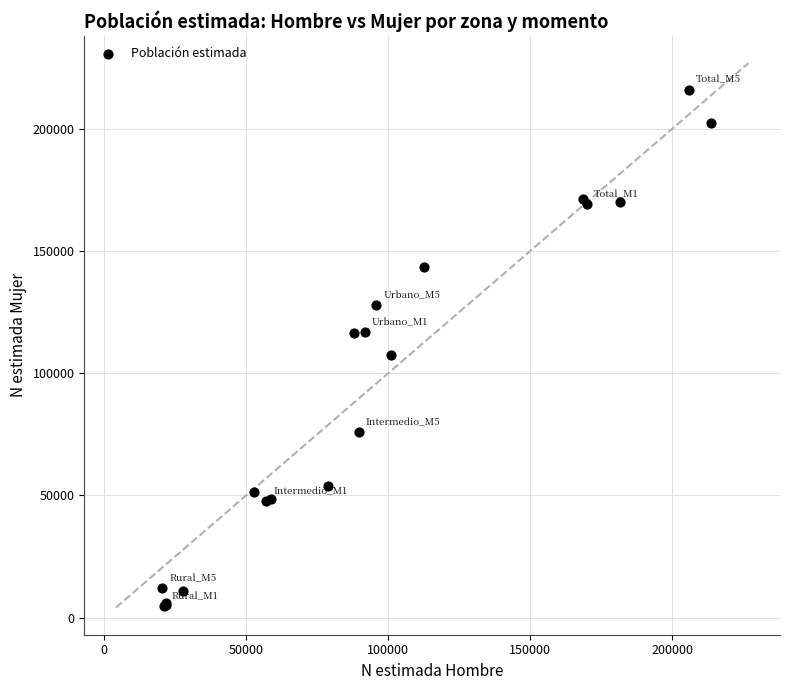

What Y value in the scatter plot is closest to 110310?

107493